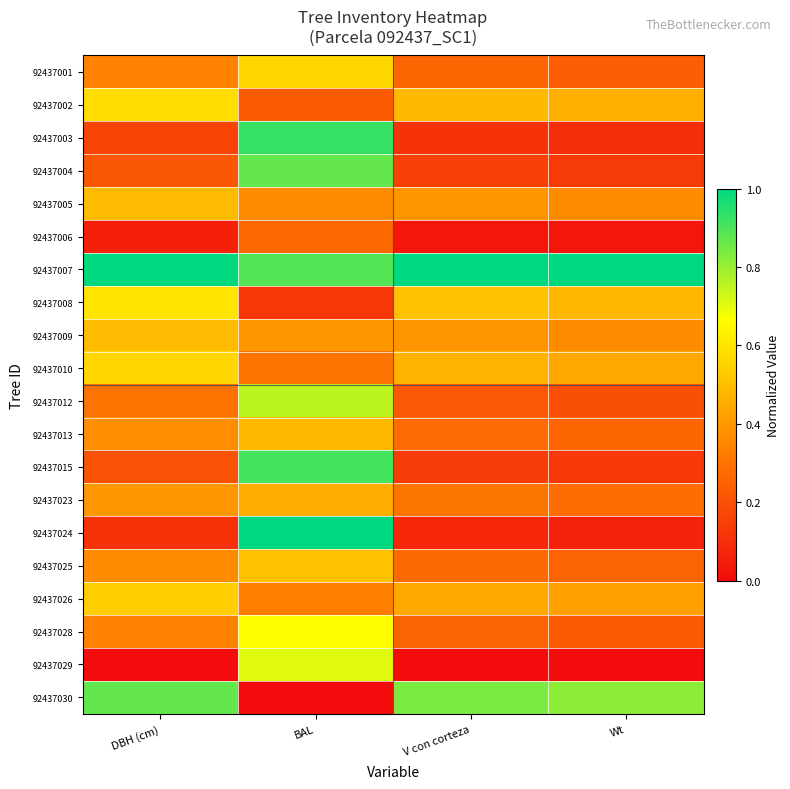

Reading left to right, transcribe all the data shown in this chart.

92437001: DBH (cm)=0.3	BAL=0.6	V con corteza=0.3	Wt=0.2
92437002: DBH (cm)=0.6	BAL=0.2	V con corteza=0.5	Wt=0.5
92437003: DBH (cm)=0.2	BAL=0.9	V con corteza=0.1	Wt=0.1
92437004: DBH (cm)=0.2	BAL=0.9	V con corteza=0.2	Wt=0.1
92437005: DBH (cm)=0.5	BAL=0.4	V con corteza=0.4	Wt=0.4
92437006: DBH (cm)=0.1	BAL=0.3	V con corteza=0.0	Wt=0.0
92437007: DBH (cm)=1.0	BAL=0.9	V con corteza=1.0	Wt=1.0
92437008: DBH (cm)=0.6	BAL=0.1	V con corteza=0.5	Wt=0.5
92437009: DBH (cm)=0.5	BAL=0.4	V con corteza=0.4	Wt=0.4
92437010: DBH (cm)=0.6	BAL=0.3	V con corteza=0.5	Wt=0.4
92437012: DBH (cm)=0.3	BAL=0.8	V con corteza=0.2	Wt=0.2
92437013: DBH (cm)=0.4	BAL=0.5	V con corteza=0.3	Wt=0.3
92437015: DBH (cm)=0.2	BAL=0.9	V con corteza=0.1	Wt=0.1
92437023: DBH (cm)=0.4	BAL=0.5	V con corteza=0.3	Wt=0.3
92437024: DBH (cm)=0.1	BAL=1.0	V con corteza=0.1	Wt=0.1
92437025: DBH (cm)=0.4	BAL=0.5	V con corteza=0.3	Wt=0.3
92437026: DBH (cm)=0.5	BAL=0.3	V con corteza=0.4	Wt=0.4
92437028: DBH (cm)=0.3	BAL=0.7	V con corteza=0.3	Wt=0.2
92437029: DBH (cm)=0.0	BAL=0.7	V con corteza=0.0	Wt=0.0
92437030: DBH (cm)=0.9	BAL=0.0	V con corteza=0.8	Wt=0.8